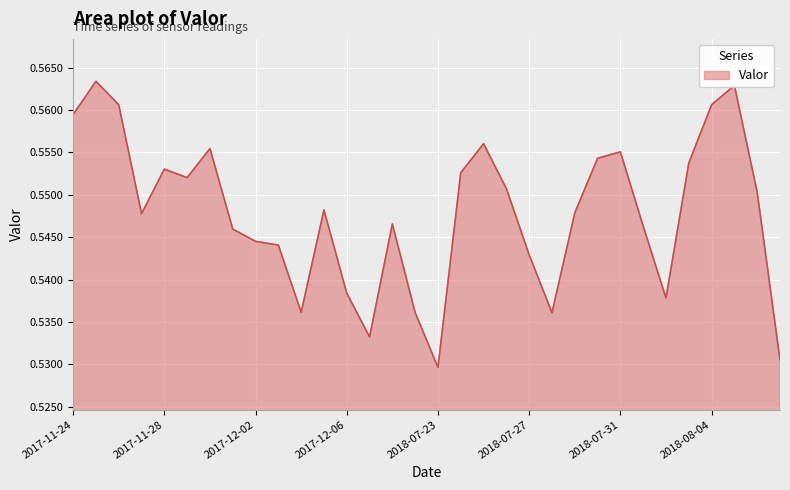

Reading left to right, list all the values displayed in this chart.

0.6	0.6	0.6	0.5	0.6	0.6	0.6	0.5	0.5	0.5	0.5	0.5	0.5	0.5	0.5	0.5	0.5	0.6	0.6	0.6	0.5	0.5	0.5	0.6	0.6	0.5	0.5	0.6	0.6	0.6	0.6	0.5